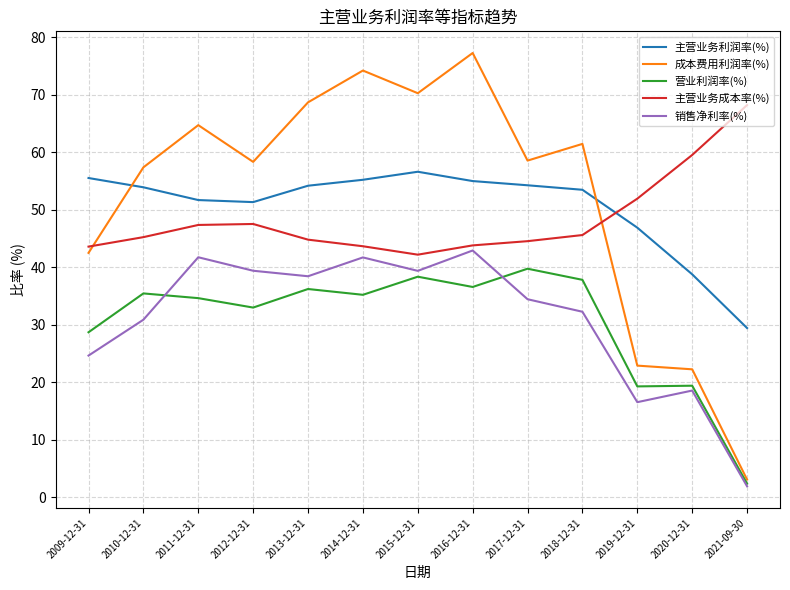

Is it true that 销售净利率(%) equals 24.6 at 2009-12-31?

True